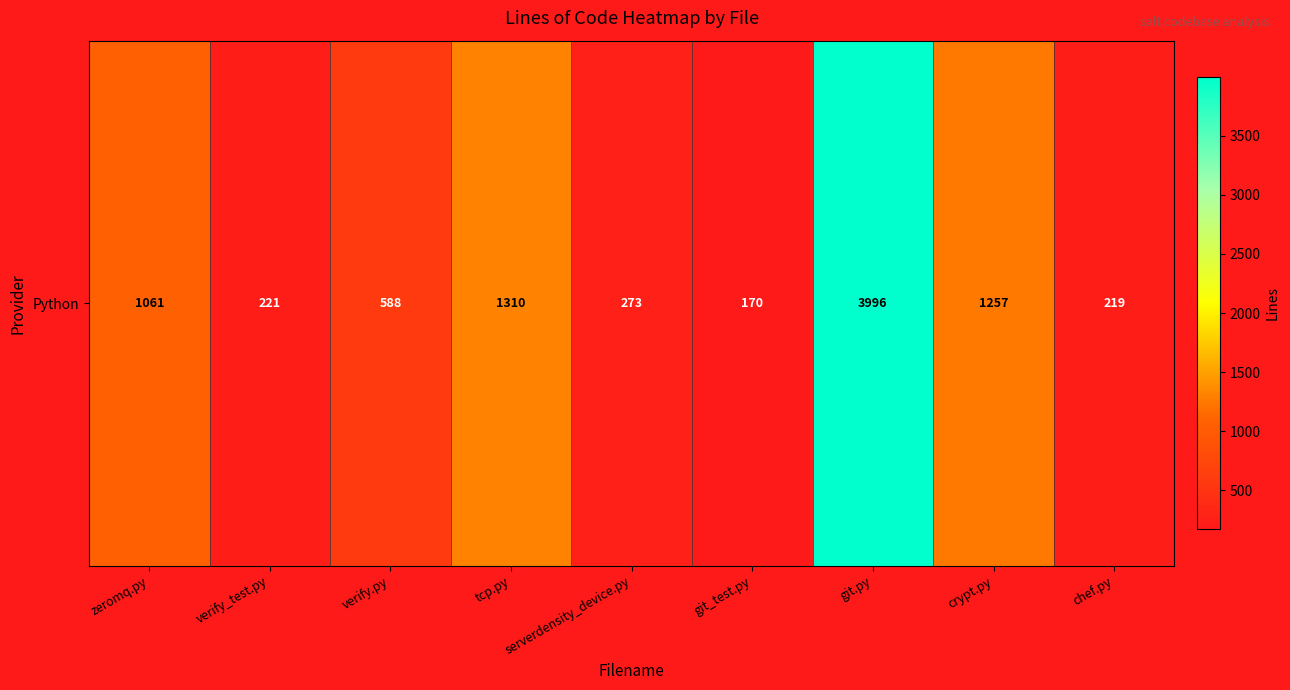

Count the number of values greater than 588.

4